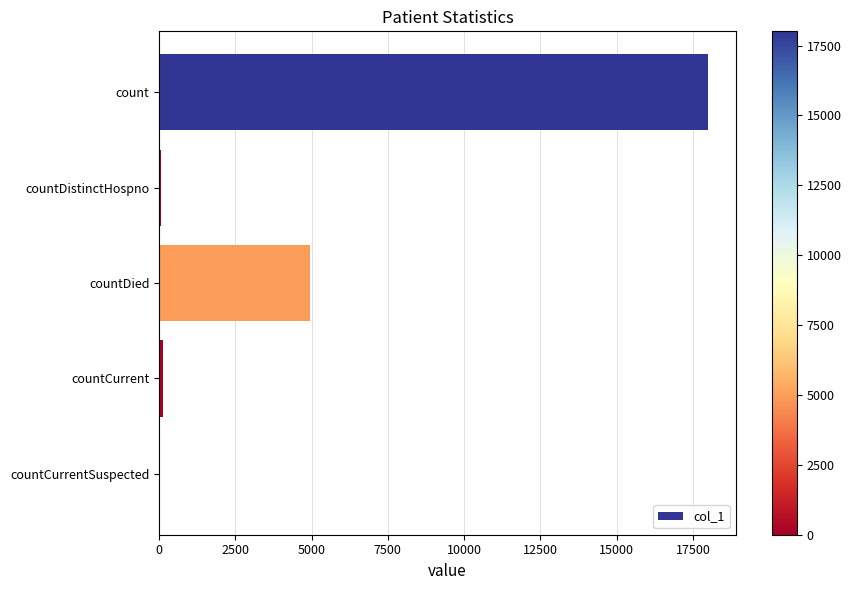

What is the average value?

4633